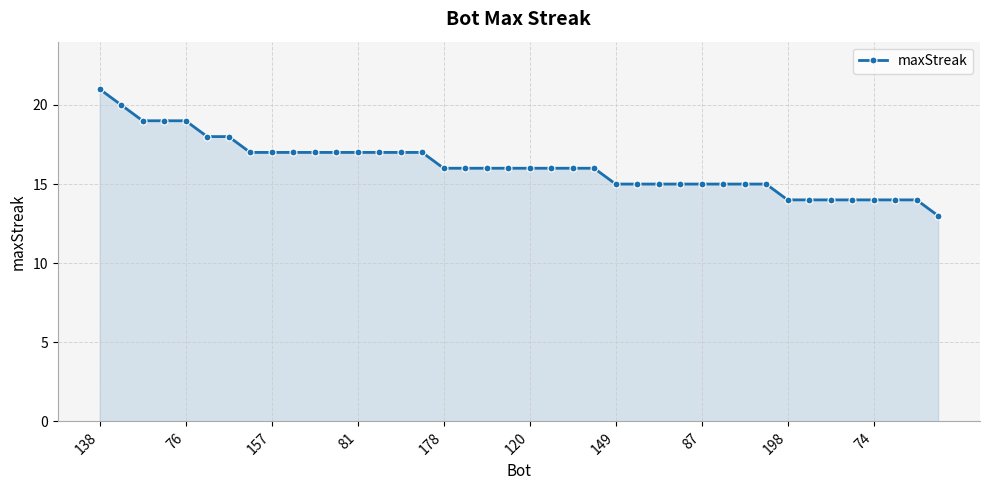

What is the difference between the second highest and minimum values?

7